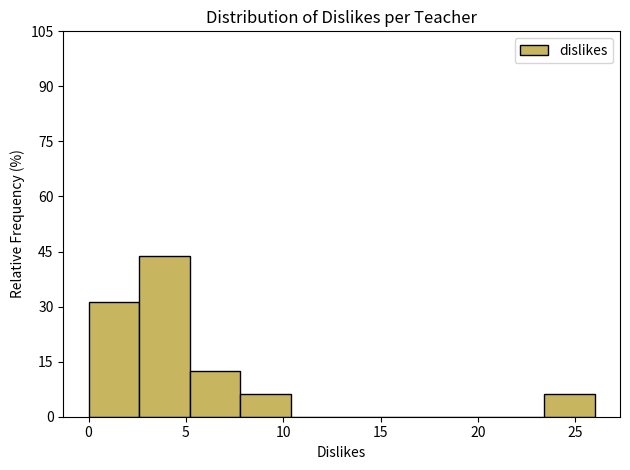

Reading left to right, transcribe this chart: for each bar, give the range it covers on the x-axis and its height. Neither the bar edges nor the heights are printed on the chart, so give them approximately, as read against the axes.

0.0 to 2.6: 32
2.6 to 5.2: 44
5.2 to 7.8: 12
7.8 to 10.4: 6
10.4 to 13.0: 0
13.0 to 15.6: 0
15.6 to 18.2: 0
18.2 to 20.8: 0
20.8 to 23.4: 0
23.4 to 26.0: 6